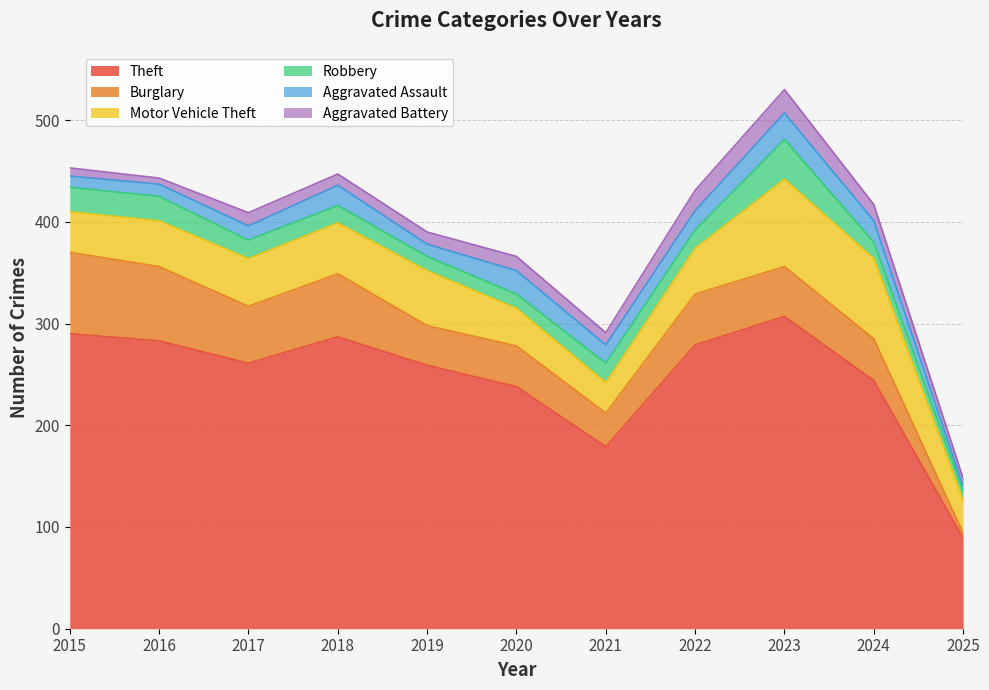

The Theft series shows 156 at 2025. True or false?

False